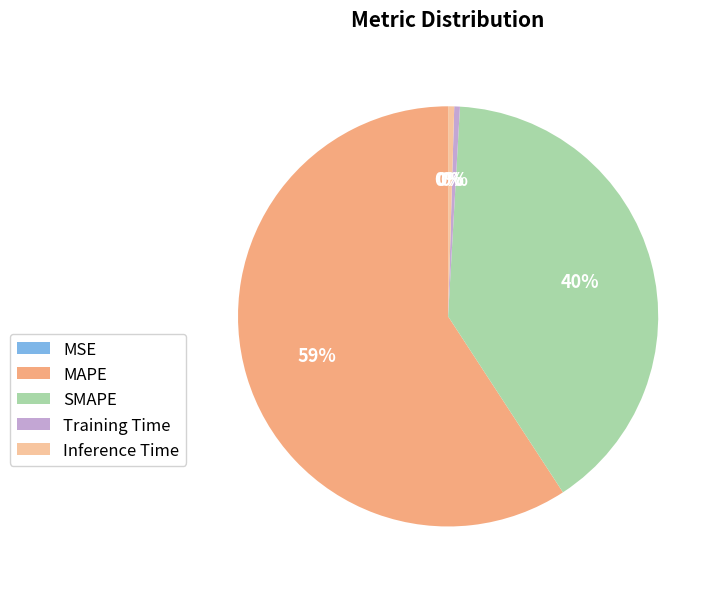

To the nearest percent, what is the difference between the MAPE and SMAPE slice percentages?

19%